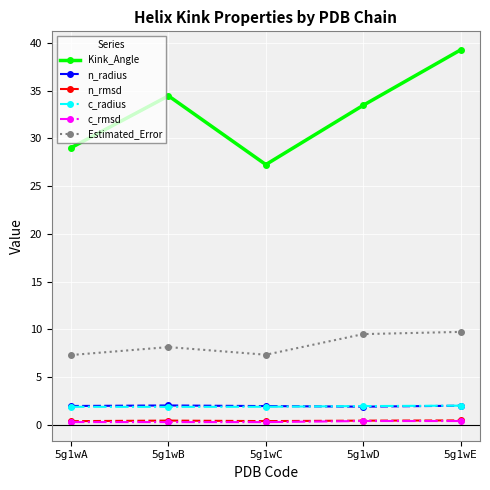

The value of Estimated_Error at 5g1wA is 9.9. True or false?

False